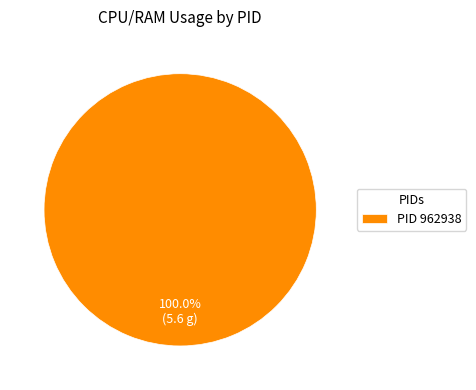

Is there a majority slice in this chart?

Yes